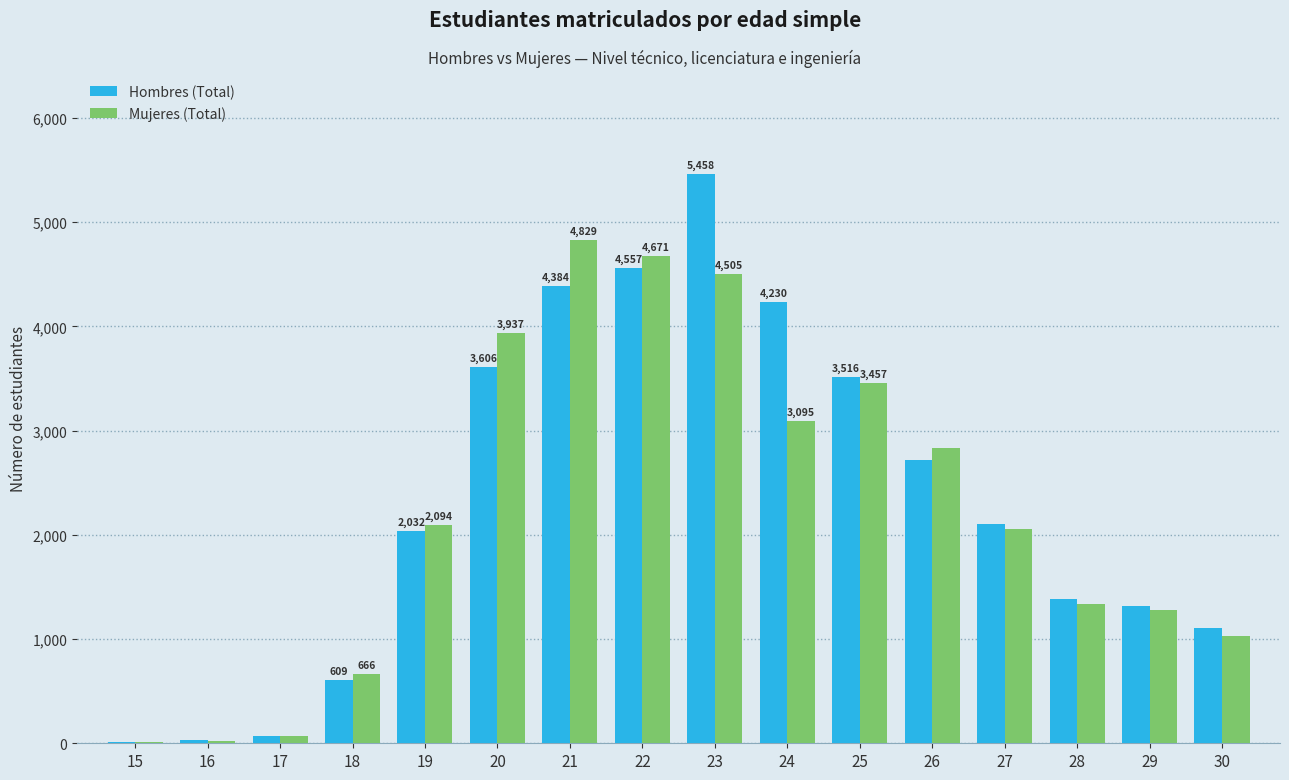

What is the approximate value of Hombres (Total) at 29?

1318